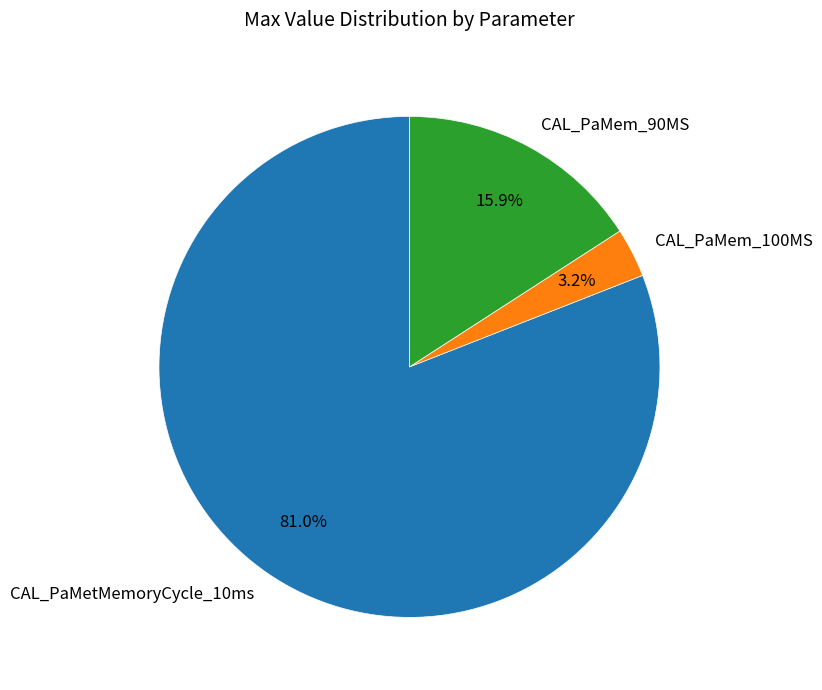

What percentage is the CAL_PaMem_100MS slice, to the nearest percent?

3%